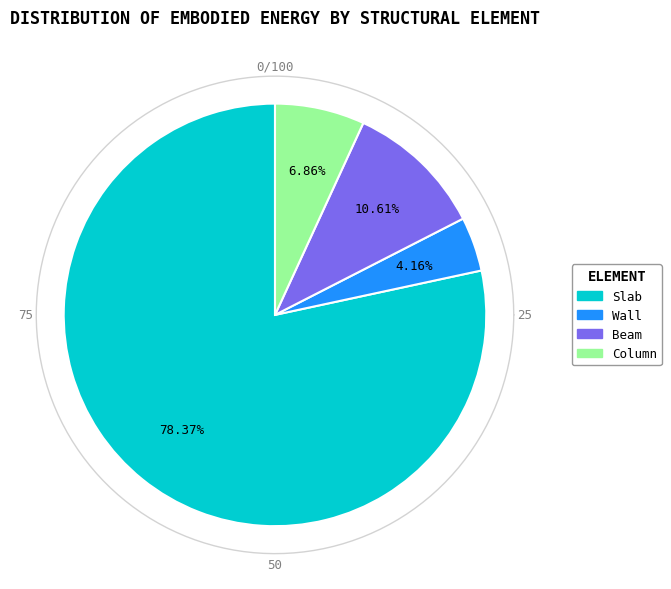

Is it true that Slab is 78% of the pie?

True